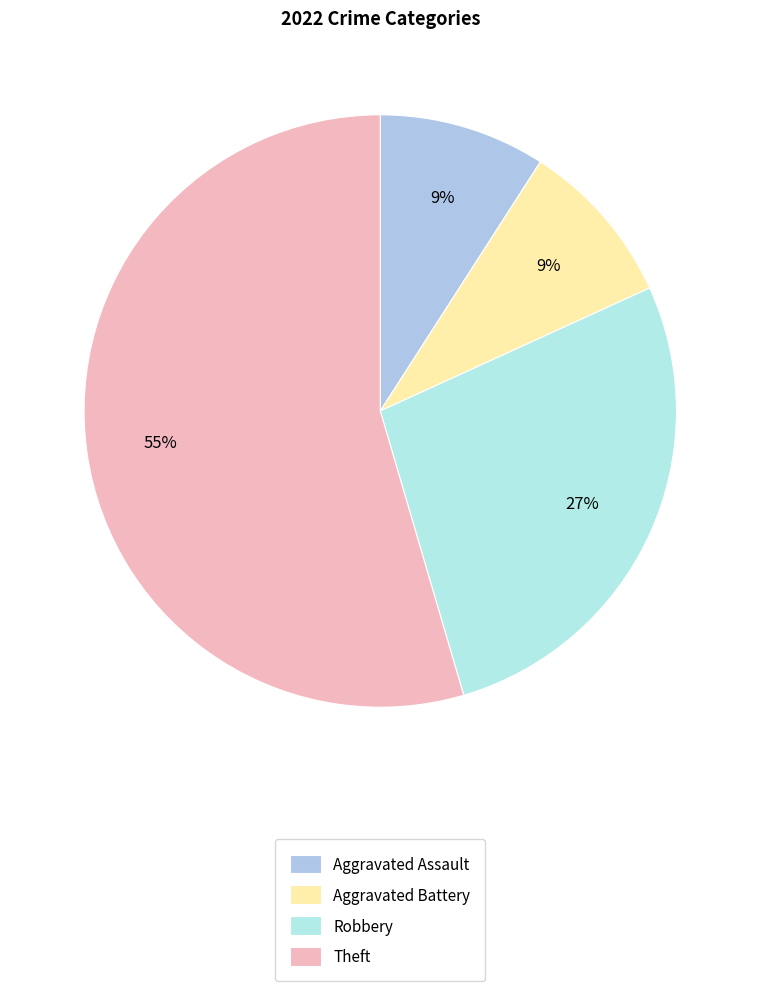

To the nearest percent, what is the difference between the largest and smallest slice percentages?

45%